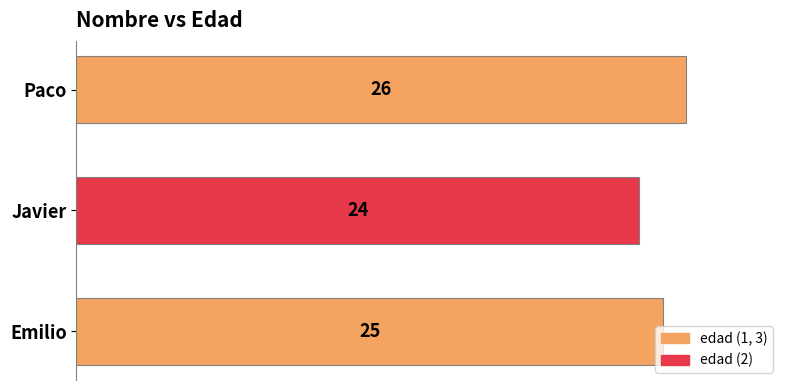

Which label corresponds to the smallest value in the chart?

Javier